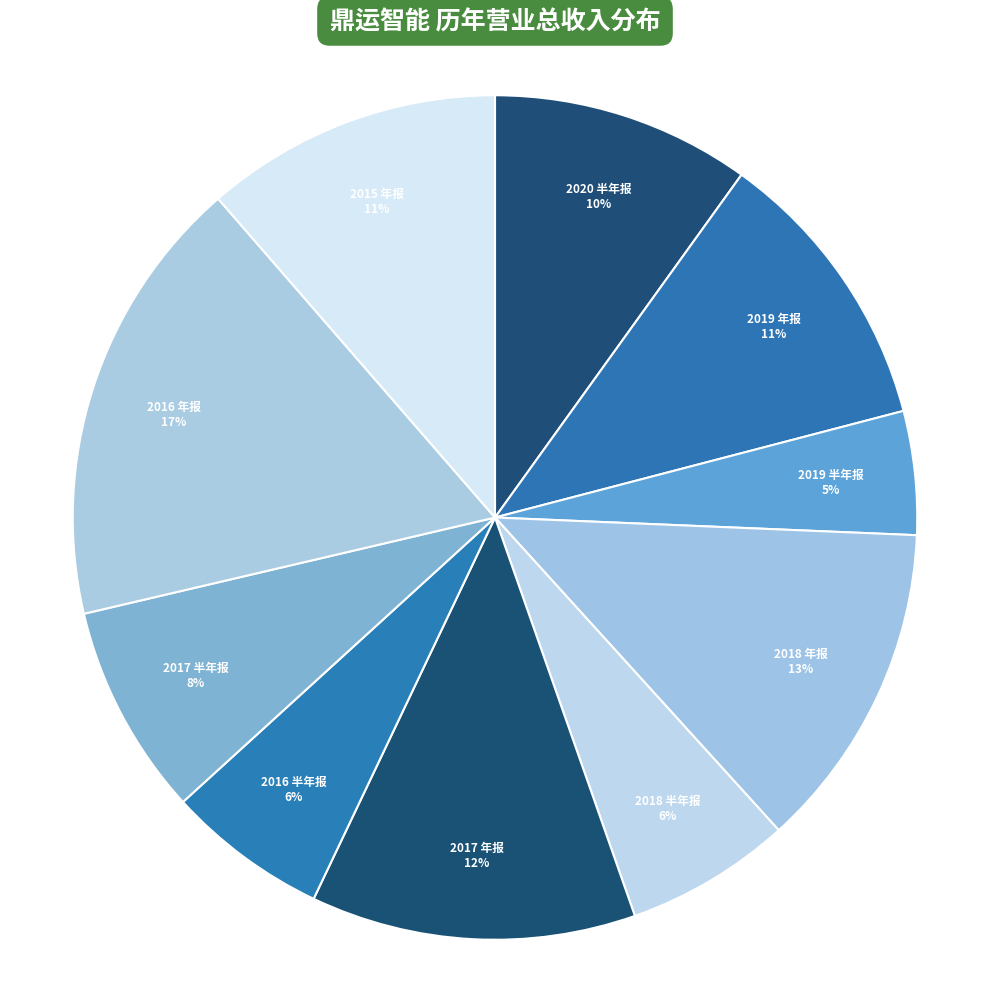

How many segments does this pie chart have?

10